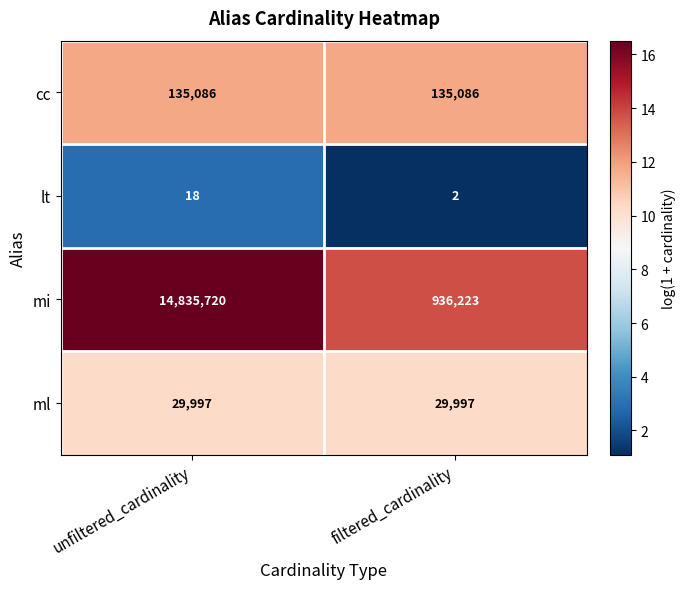

Read the ml value at unfiltered_cardinality.

29997